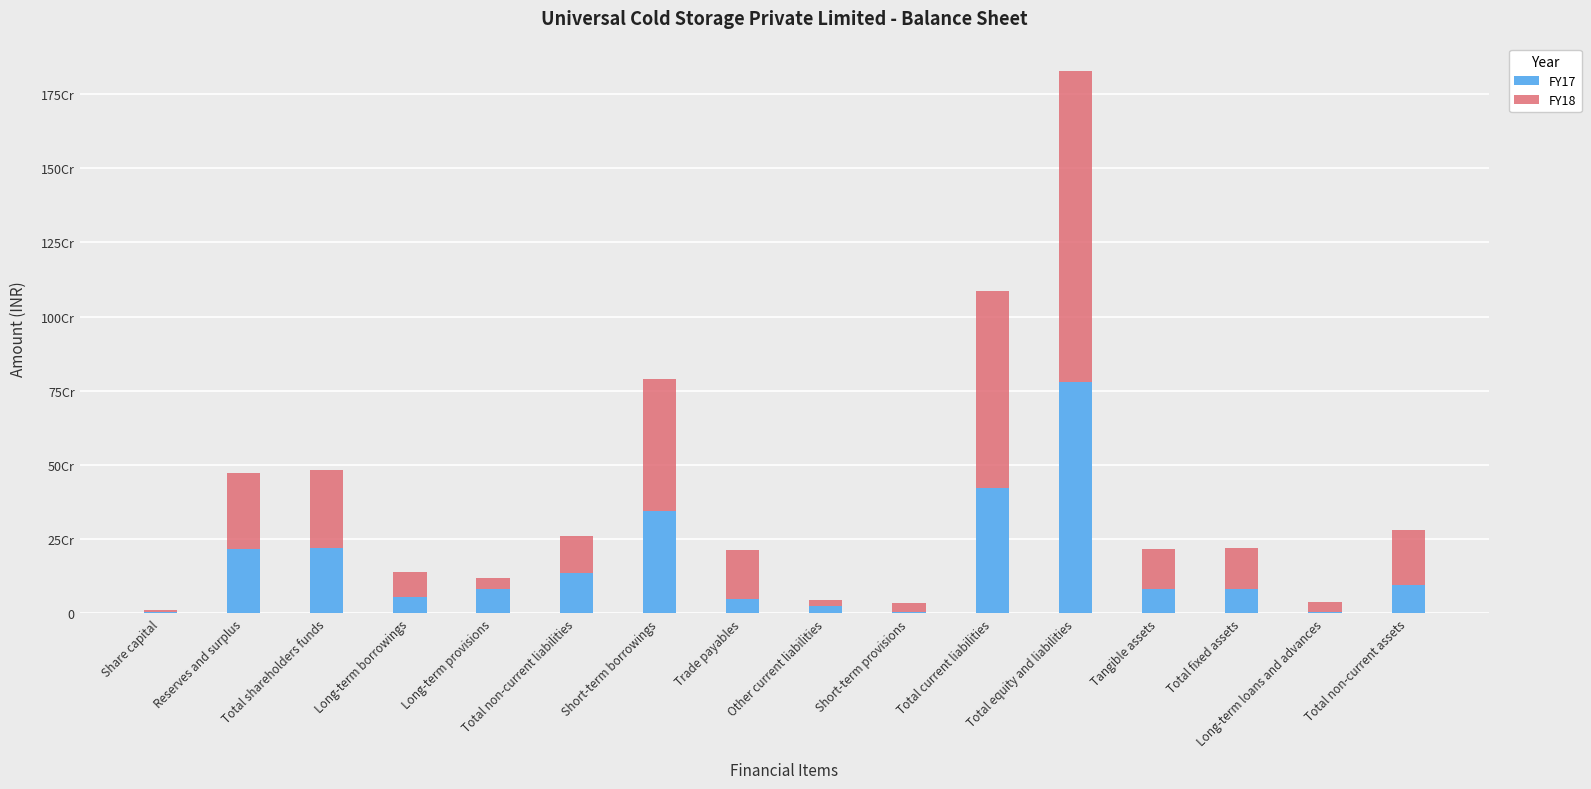

List the series in order of their overall mean, lowest first.

FY17, FY18